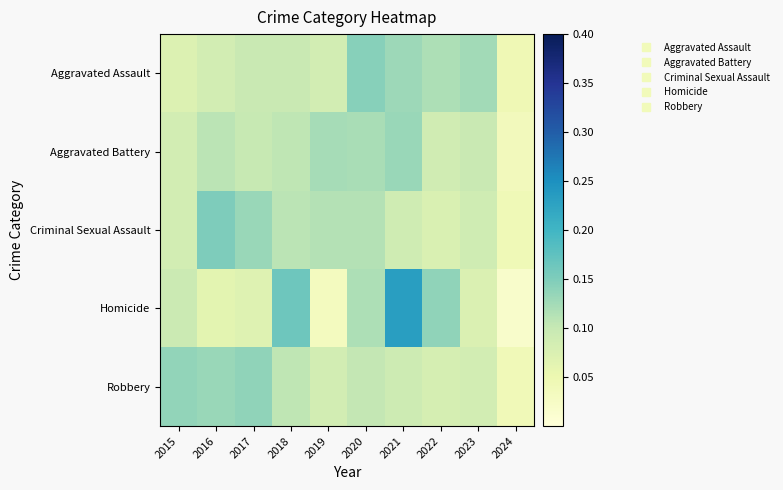

Reading left to right, what are all the values shown in this chart?

Aggravated Assault: 2015=0.1	2016=0.1	2017=0.1	2018=0.1	2019=0.1	2020=0.1	2021=0.1	2022=0.1	2023=0.1	2024=0.0
Aggravated Battery: 2015=0.1	2016=0.1	2017=0.1	2018=0.1	2019=0.1	2020=0.1	2021=0.1	2022=0.1	2023=0.1	2024=0.0
Criminal Sexual Assault: 2015=0.1	2016=0.2	2017=0.1	2018=0.1	2019=0.1	2020=0.1	2021=0.1	2022=0.1	2023=0.1	2024=0.0
Homicide: 2015=0.1	2016=0.1	2017=0.1	2018=0.2	2019=0.0	2020=0.1	2021=0.2	2022=0.1	2023=0.1	2024=0.0
Robbery: 2015=0.1	2016=0.1	2017=0.1	2018=0.1	2019=0.1	2020=0.1	2021=0.1	2022=0.1	2023=0.1	2024=0.0